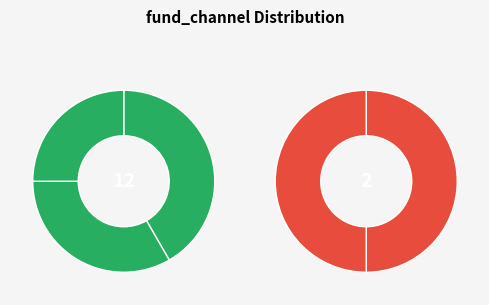

To the nearest percent, what is the difference between the credit_card and debit_card slice percentages?

21%